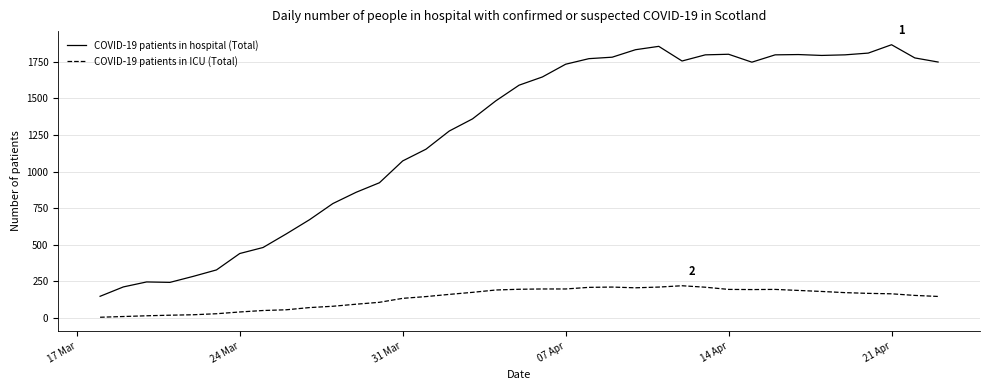

True or false: COVID-19 patients in ICU (Total) and COVID-19 patients in hospital (Total) cross at least once.

False